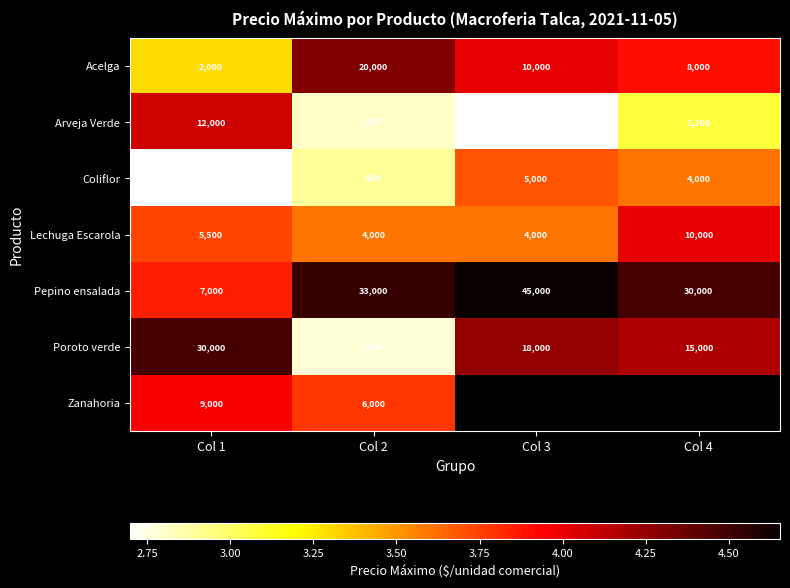

What is the difference between the highest and lowest values at Col 2?

32400.0